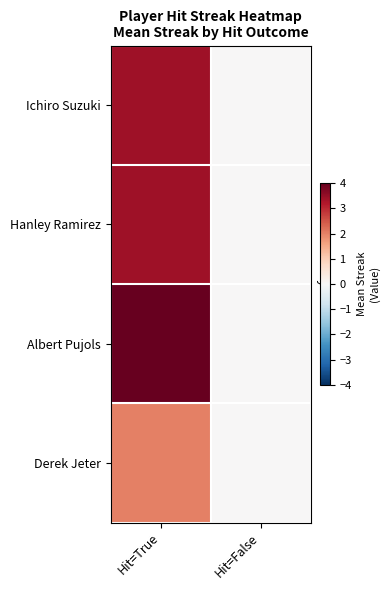

Between Hit=True and Hit=False, which series saw the biggest shift?

Albert Pujols